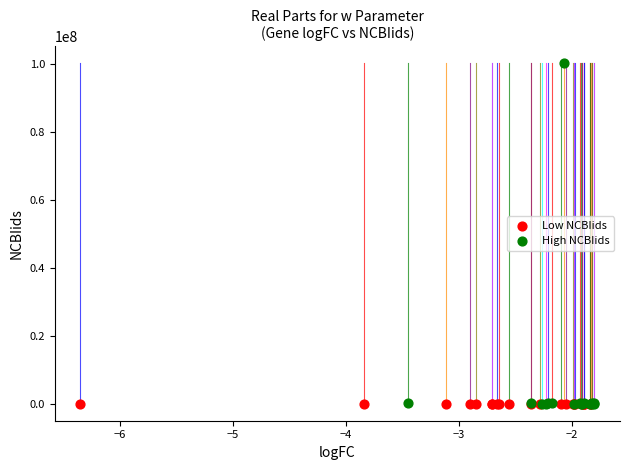

Which series has the largest Y range (max minus min)?

High NCBIids